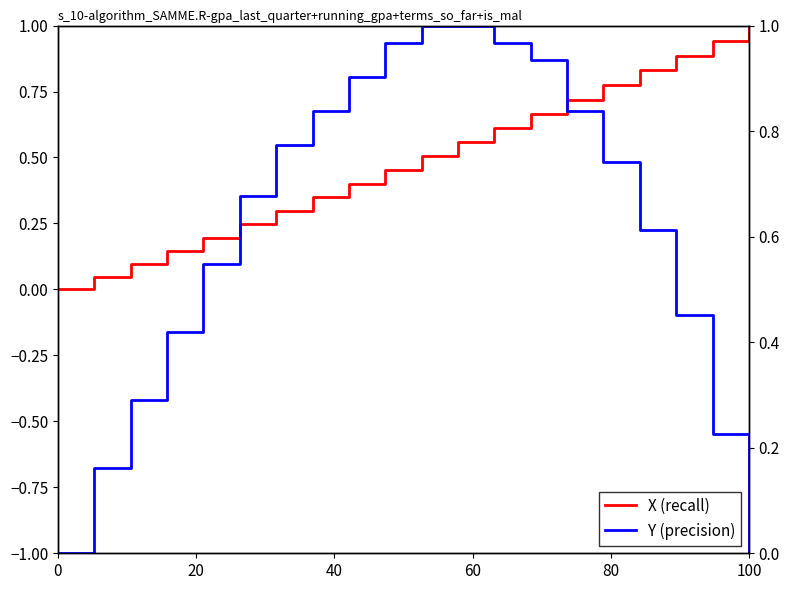

True or false: X has more than 2 interior local peaks.

False